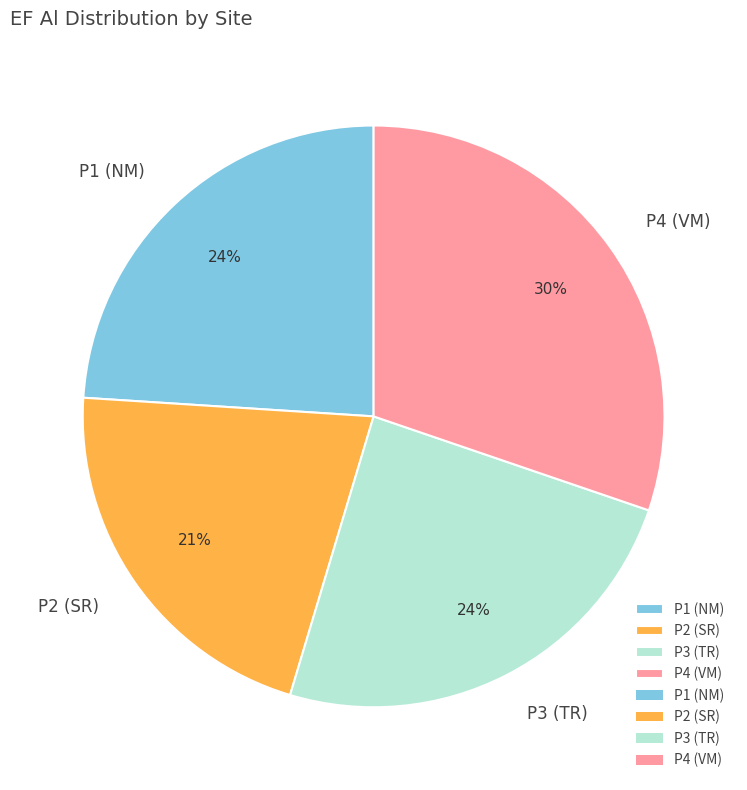

Combined, do P3 (TR) and P4 (VM) account for over 50%?

Yes